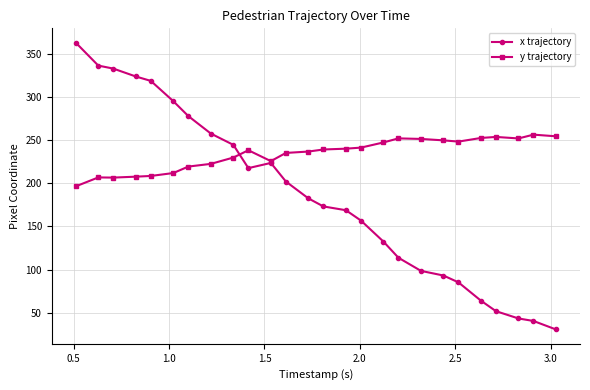

What is the difference between the maximum and second lowest values in the y trajectory series?

49.9